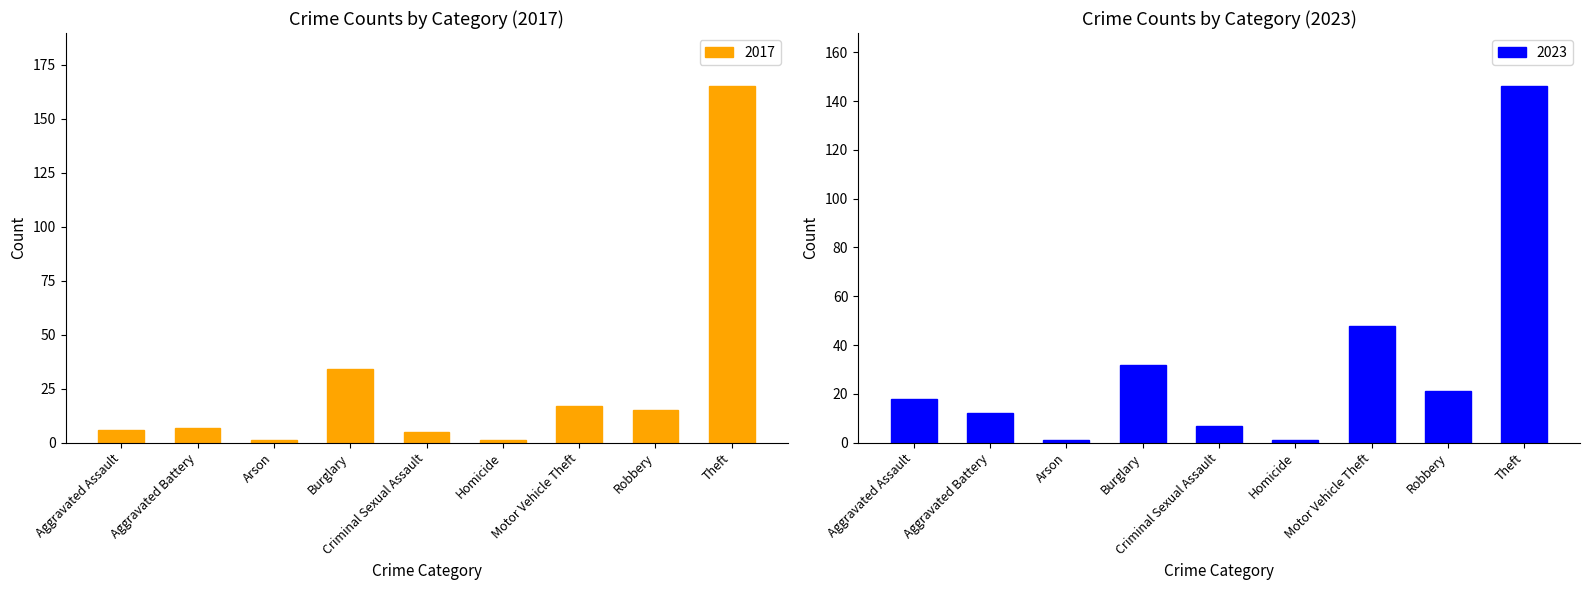

What is the difference between the maximum and second lowest values in the 2017 series?

164